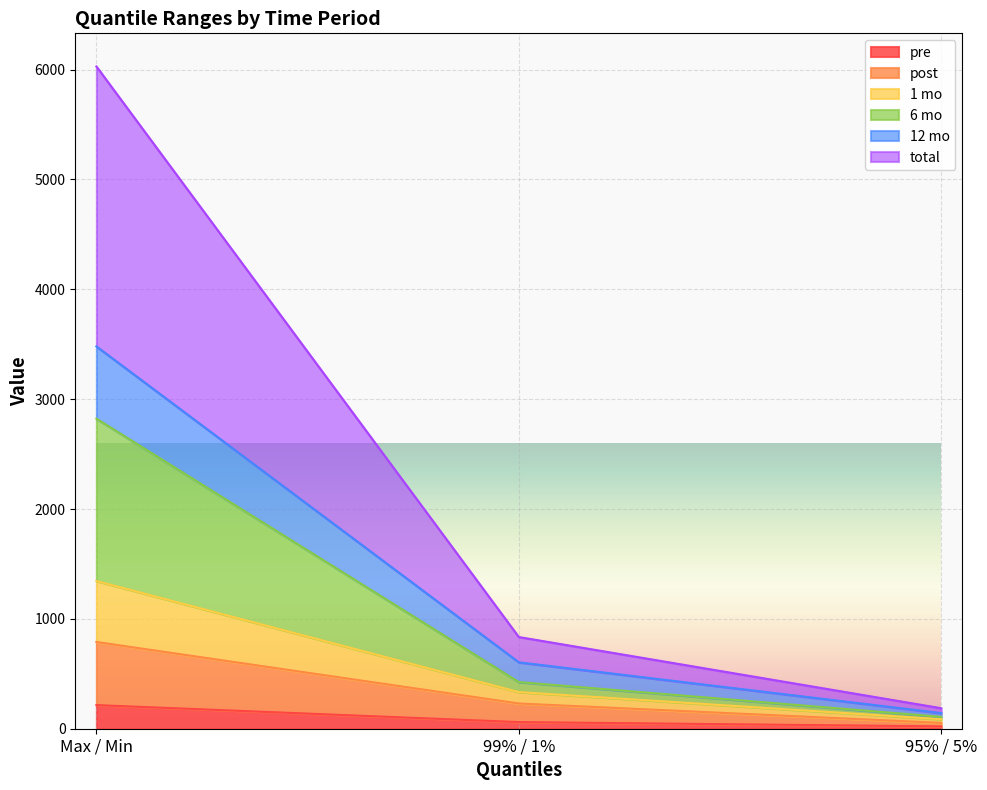

Is the value of pre at 95% / 5% greater than the value of 6 mo at 95% / 5%?

No